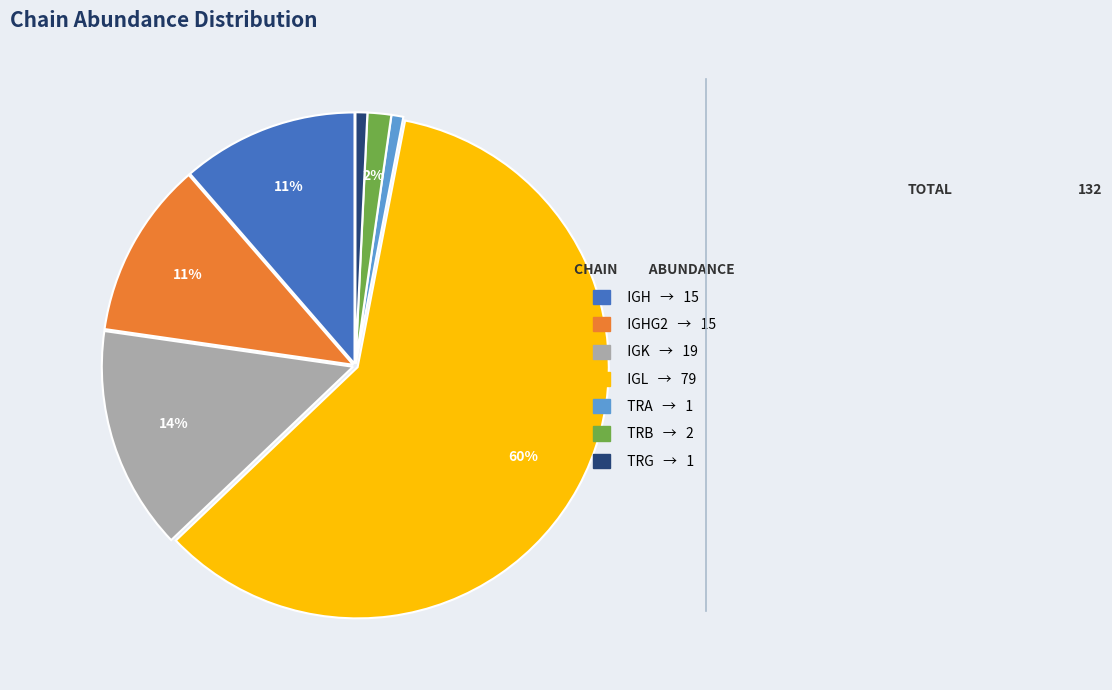

Is there a majority slice in this chart?

Yes